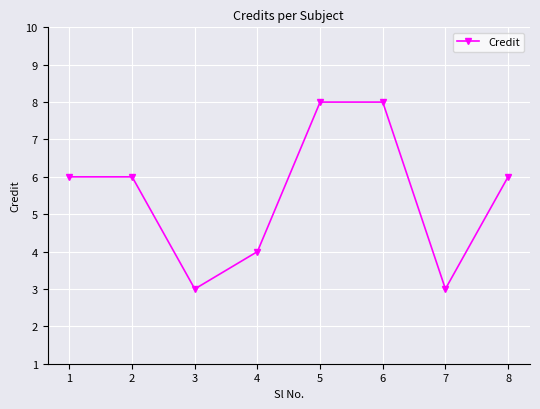

Is it true that the value at 7 is 4?

False